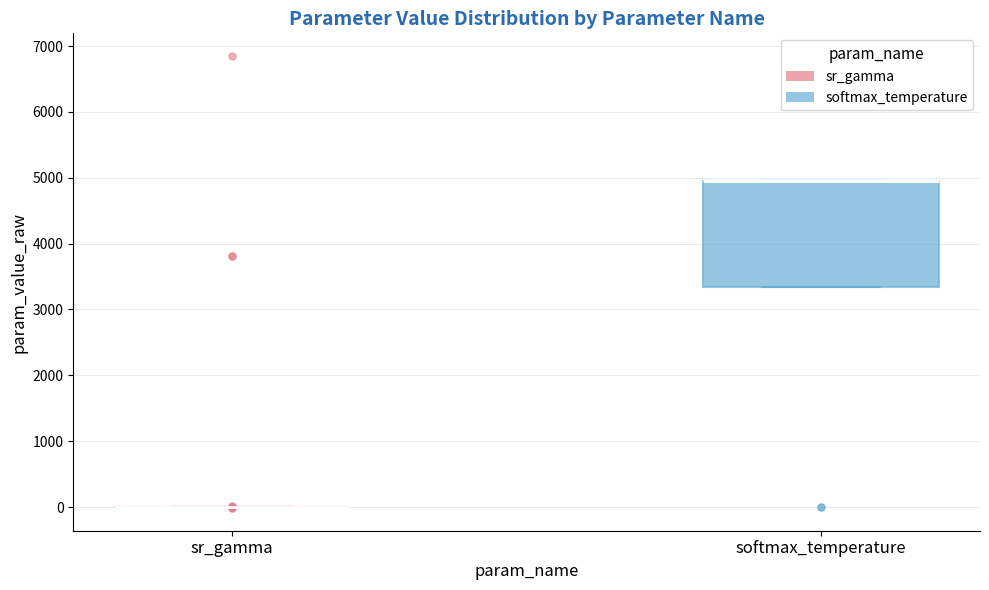

Which box is the tallest, from its lower edge to its upper edge?

softmax_temperature